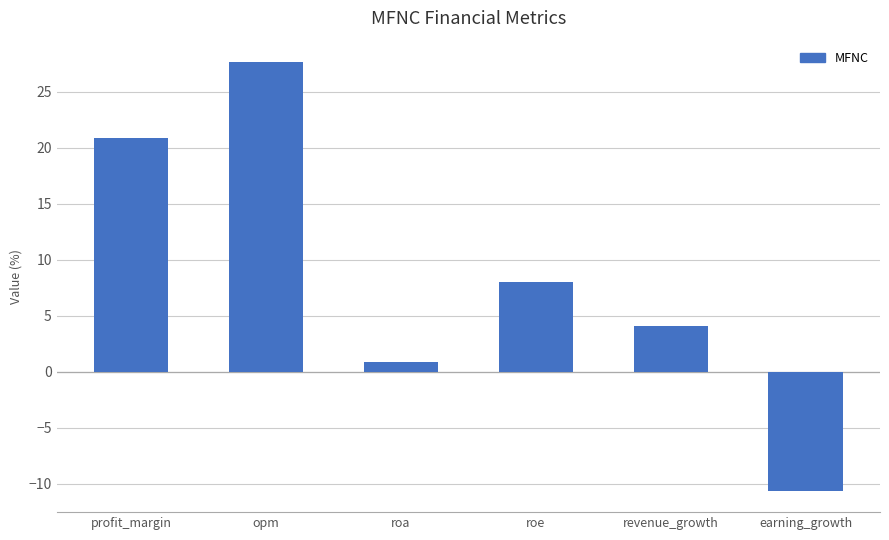

What is the minimum value shown in the chart?

-10.6